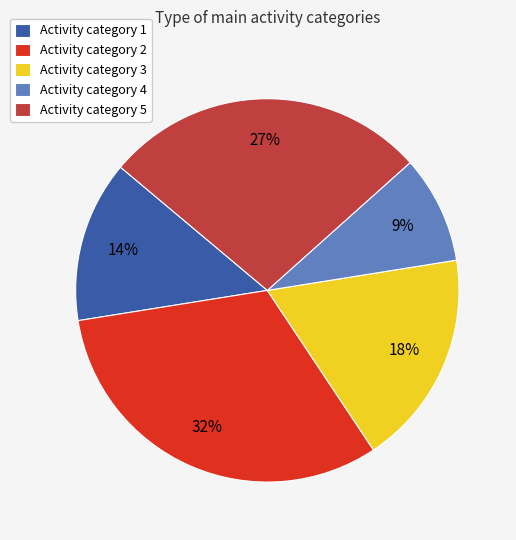

What is the largest slice in the pie chart?

Activity category 2